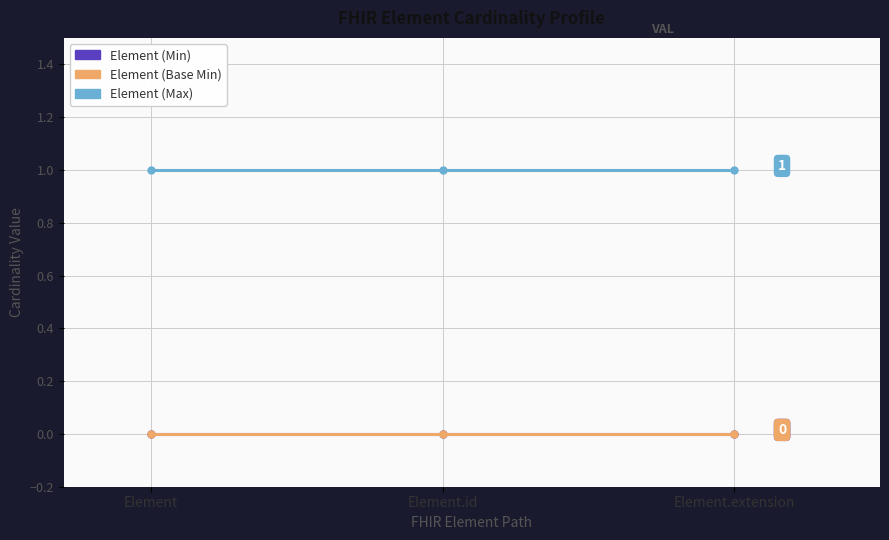

What is the total value across all series at Element.id?

1